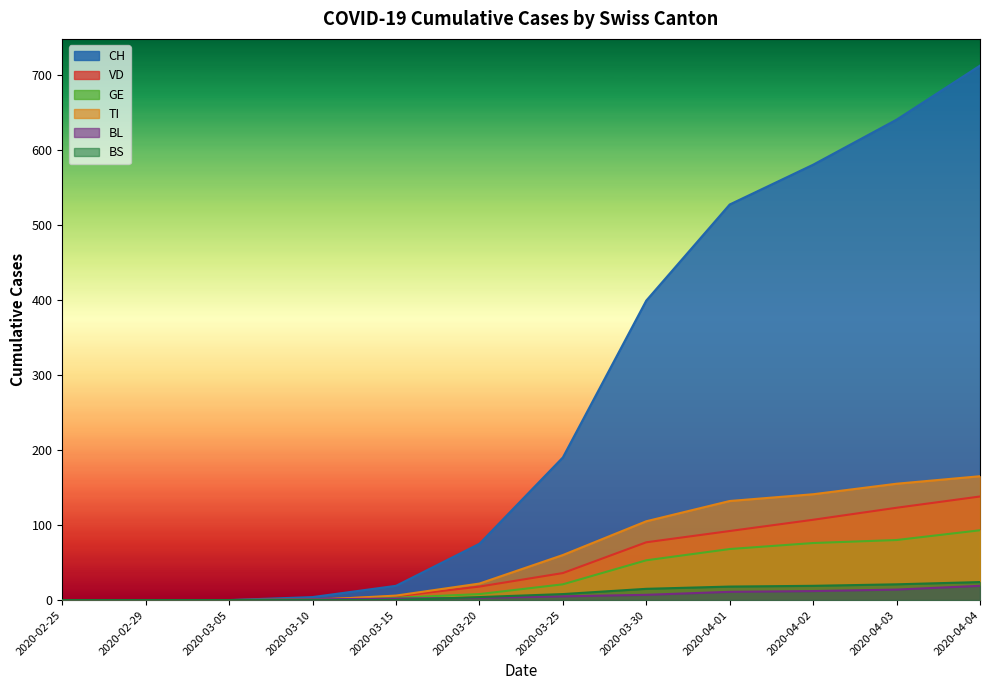

List the series in order of their peak value, lowest first.

BL, BS, GE, VD, TI, CH